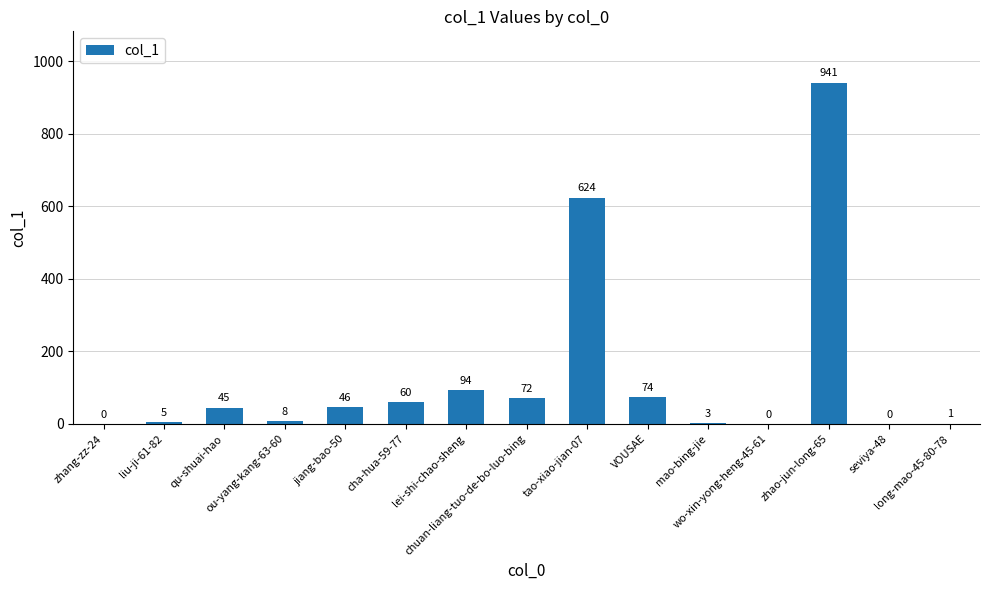

Is it true that the value at cha-hua-59-77 is 98?

False